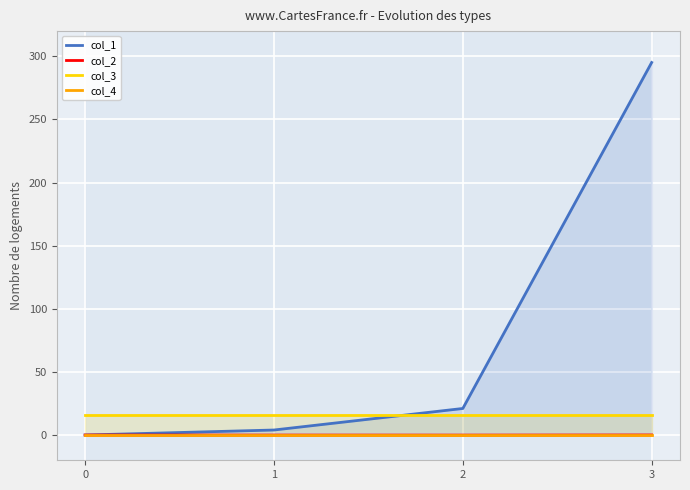

At which category is the sum across all series the highest?

3